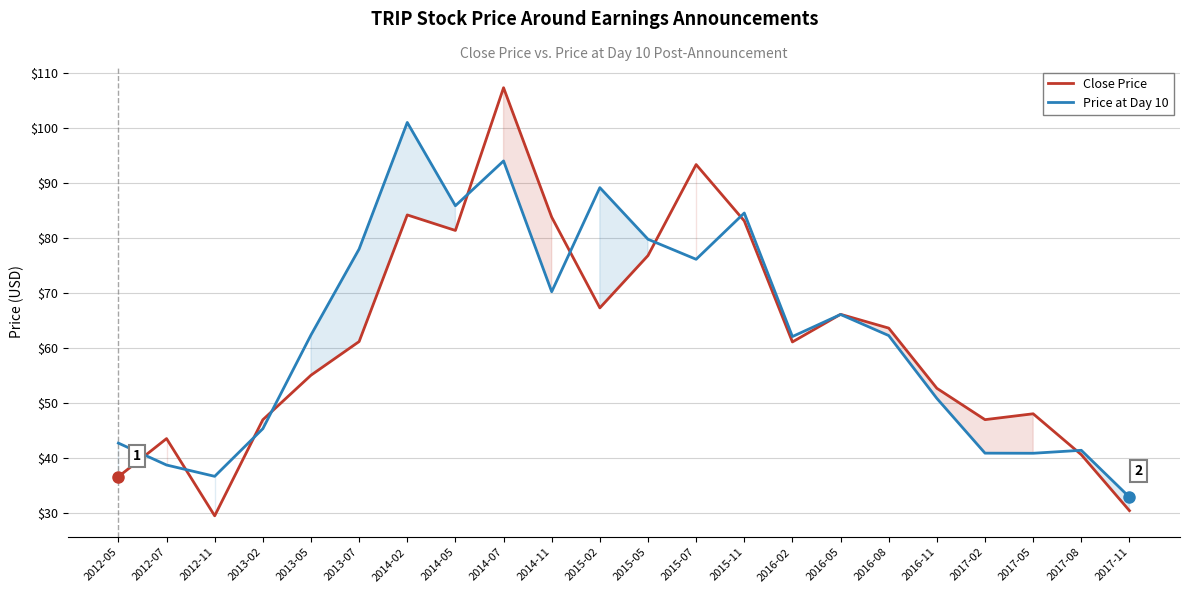

List the series in order of their peak value, highest first.

Close Price, Price at Day 10